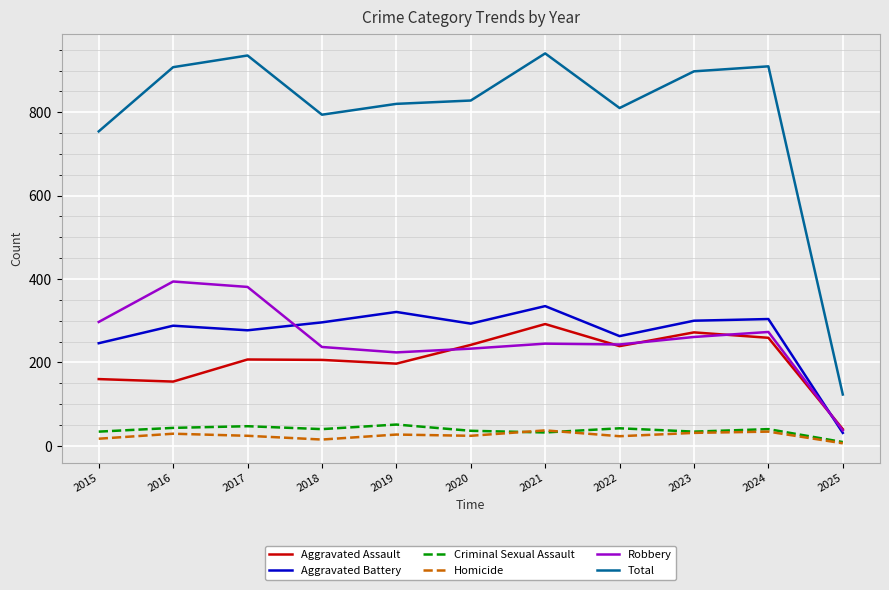

Is the value of Total at 2020 greater than the value of Robbery at 2022?

Yes